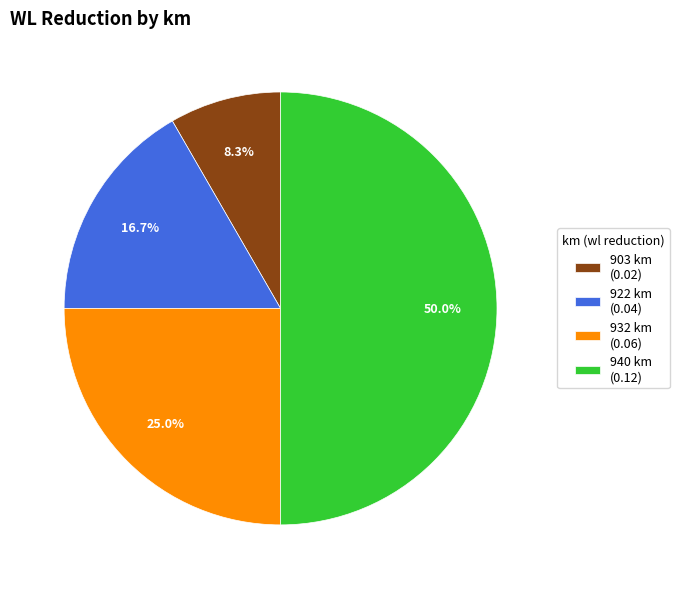

Rank the categories by value from highest to lowest.

940 km (0.12), 932 km (0.06), 922 km (0.04), 903 km (0.02)